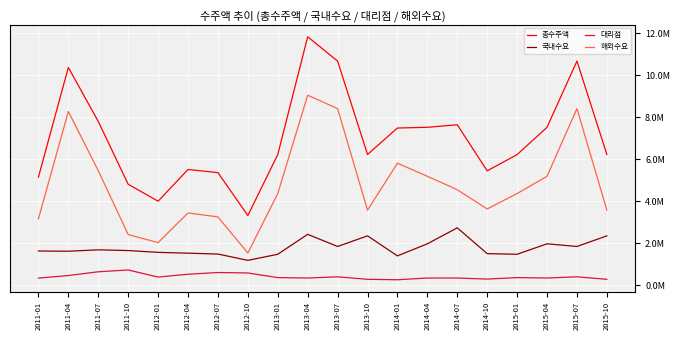

Which series has the largest total across all categories?

총수주액